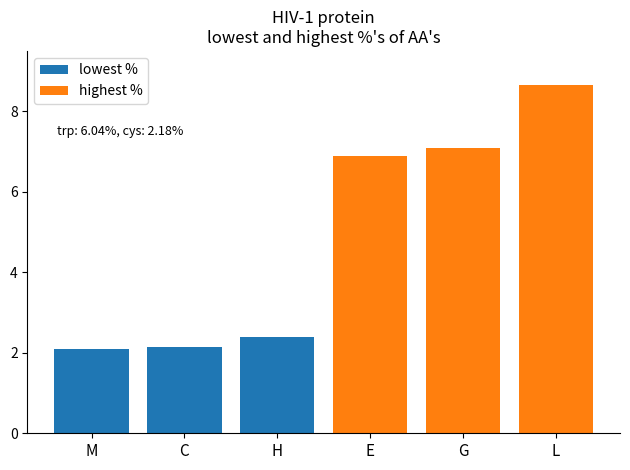

How many lowest % values are between 2 and 3?

3